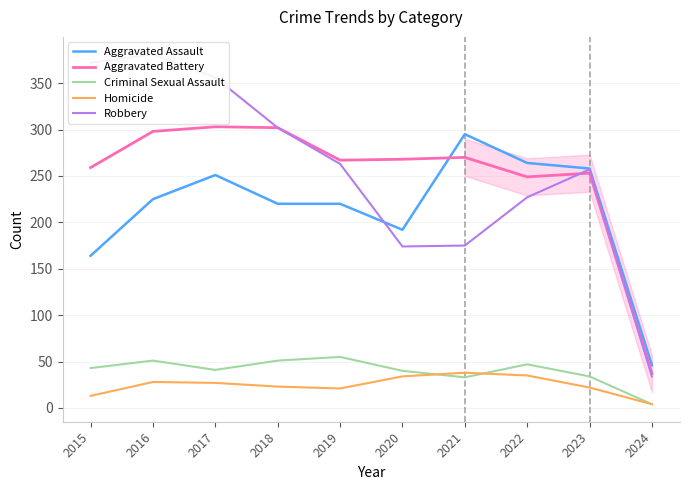

What is the average value of the Homicide series?

24